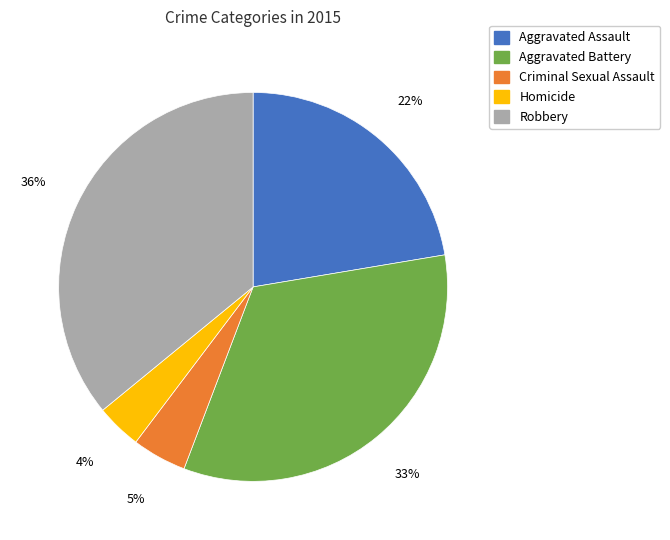

The Homicide slice represents 4% of the pie. True or false?

True